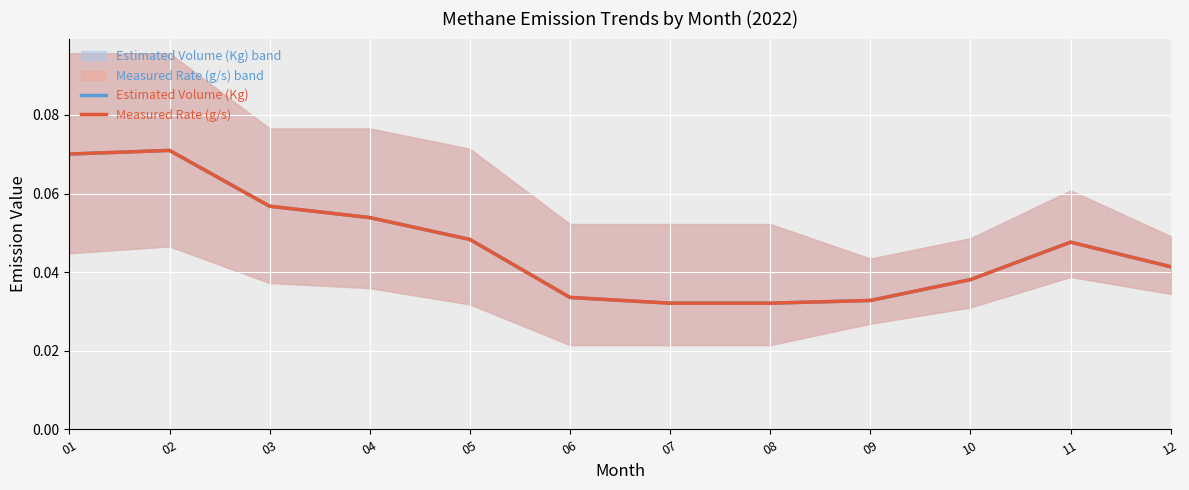

Reading left to right, what are all the values shown in this chart?

Estimated Volume (Kg): 01=0.1	02=0.1	03=0.1	04=0.1	05=0.0	06=0.0	07=0.0	08=0.0	09=0.0	10=0.0	11=0.0	12=0.0
Measured Rate (g/s): 01=0.1	02=0.1	03=0.1	04=0.1	05=0.0	06=0.0	07=0.0	08=0.0	09=0.0	10=0.0	11=0.0	12=0.0